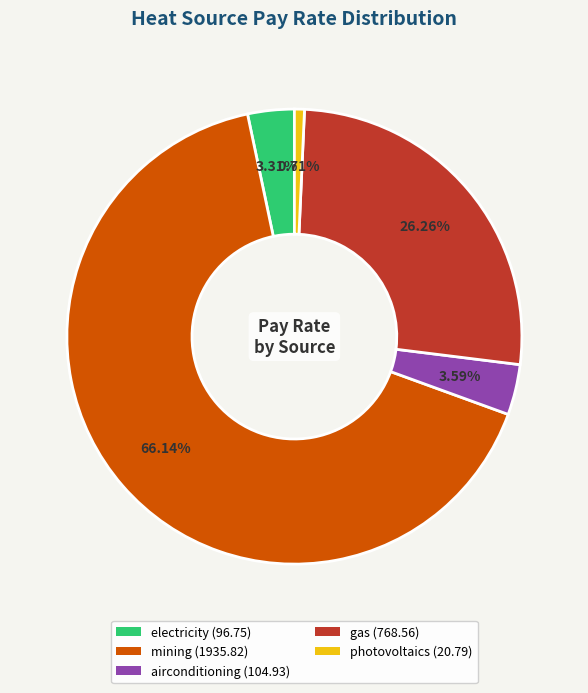

Which category has the smallest portion of the pie?

photovoltaics